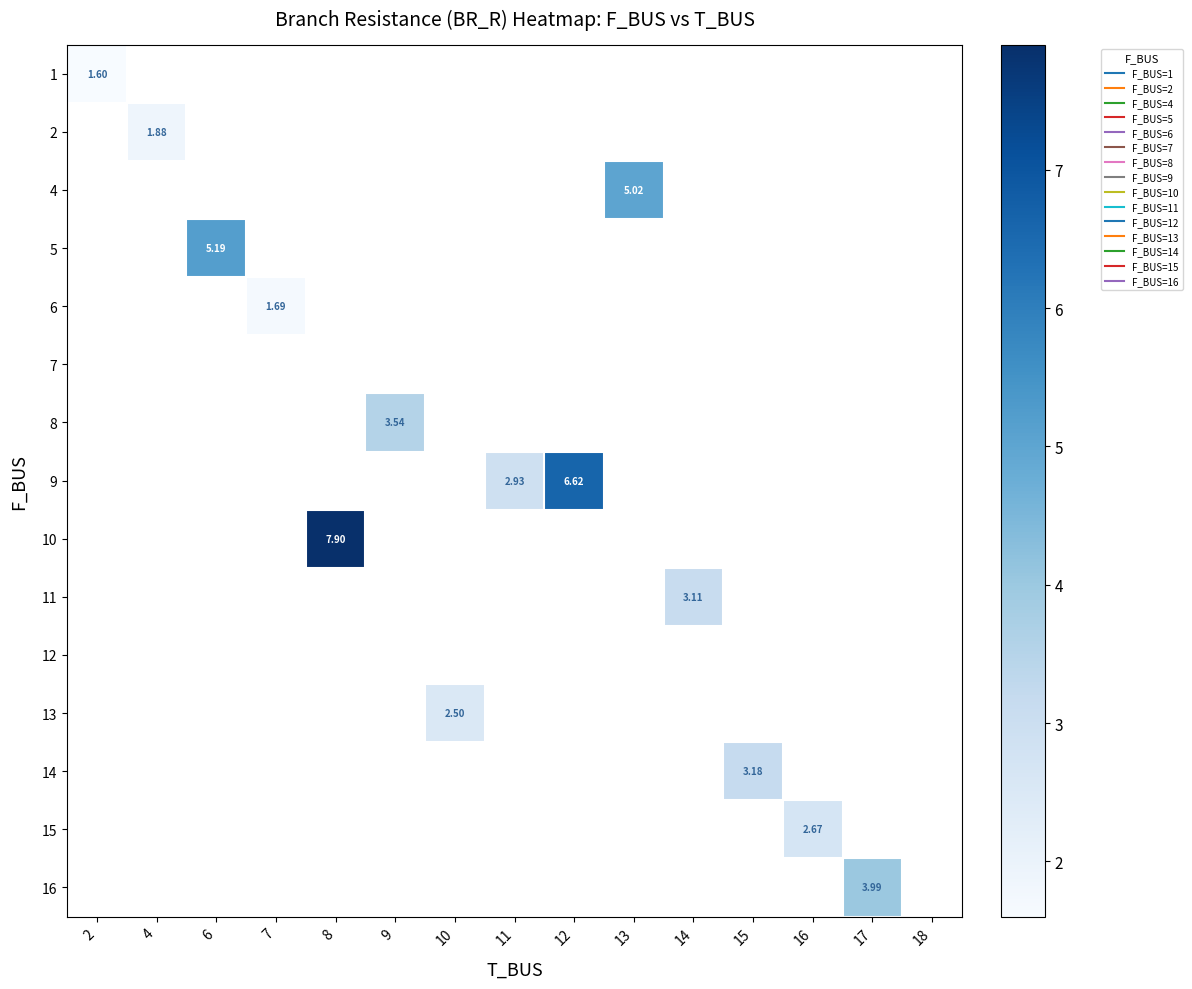

Rank the series by their maximum value, from lowest to highest.

1, 2, 4, 5, 6, 7, 8, 9, 10, 11, 12, 13, 14, 15, 16